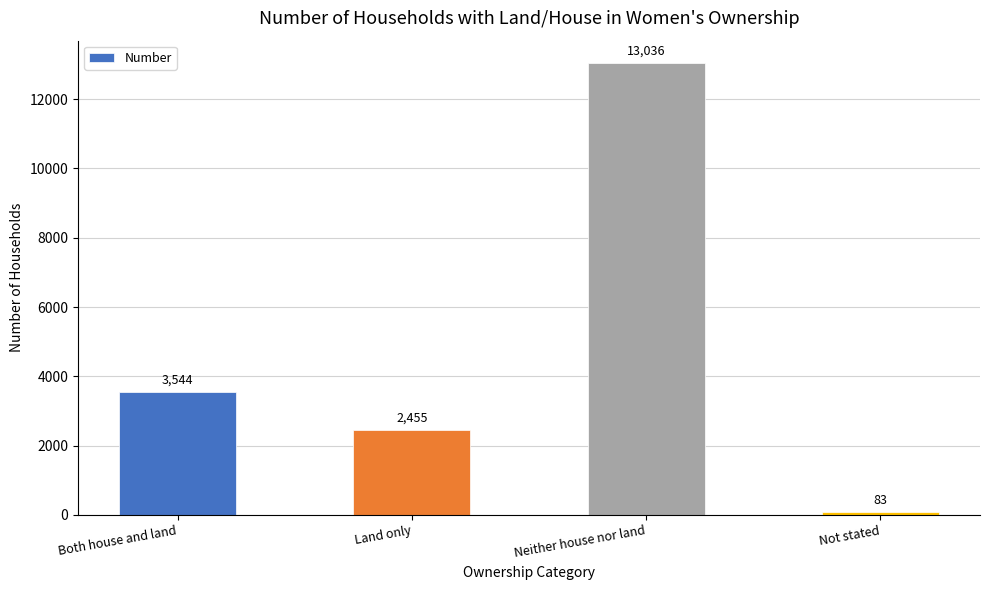

What is the difference between the values at Land only and Neither house nor land?

10581